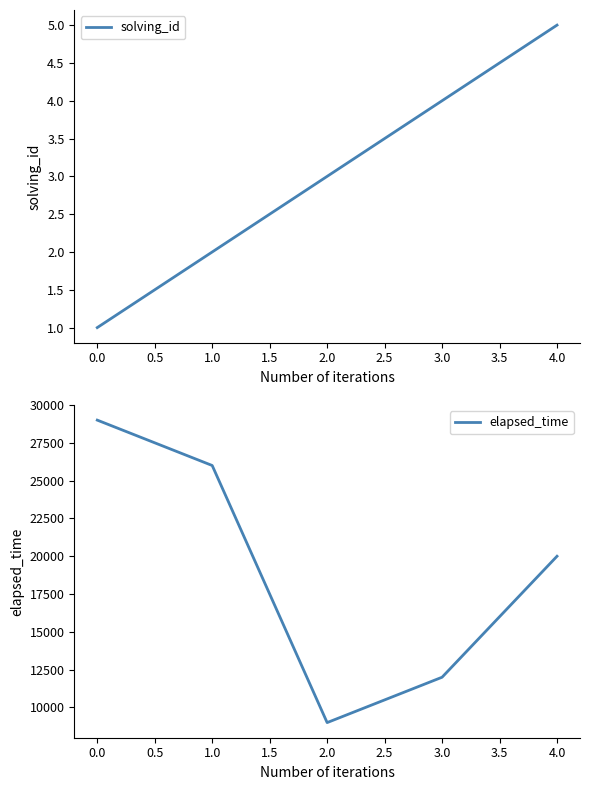

List the series in order of their overall mean, highest first.

elapsed_time, solving_id